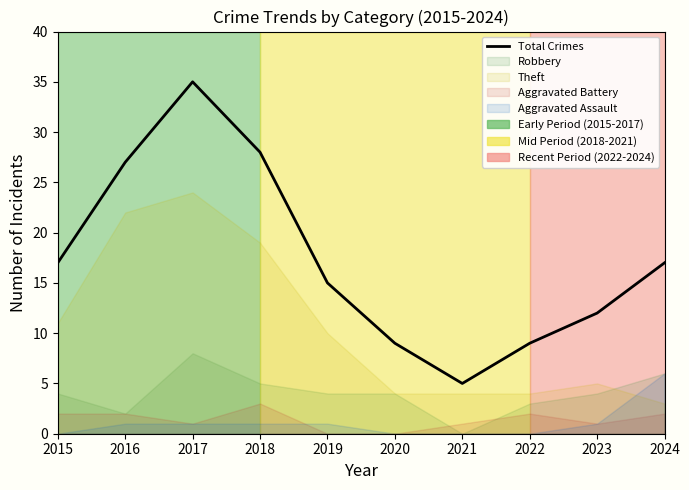

What is the value of the 6th point from the left?

9